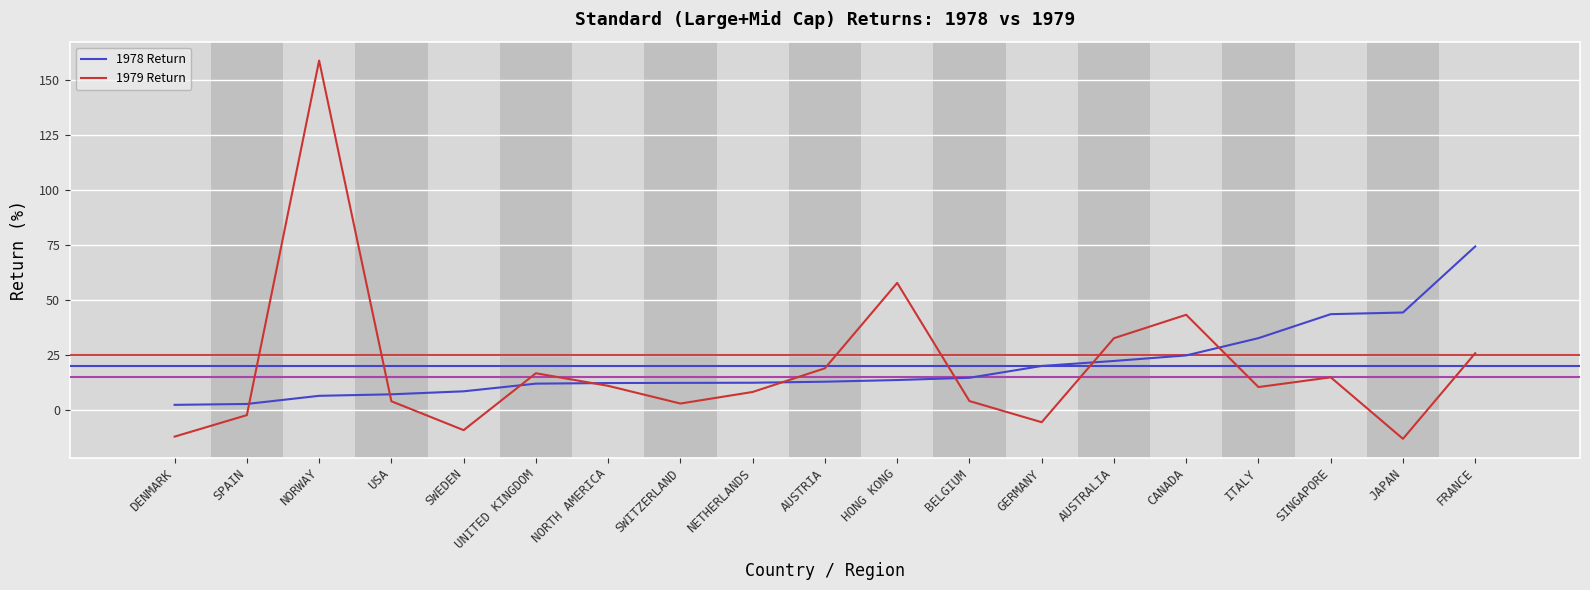

What is the total value across all series at CANADA?

68.0